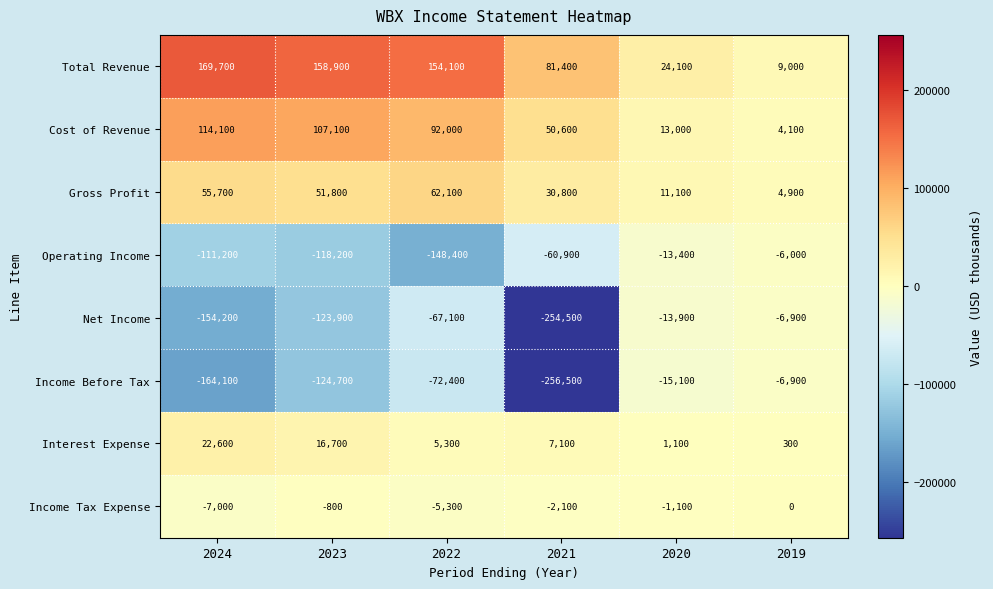

At which category is the sum across all series the highest?

2022